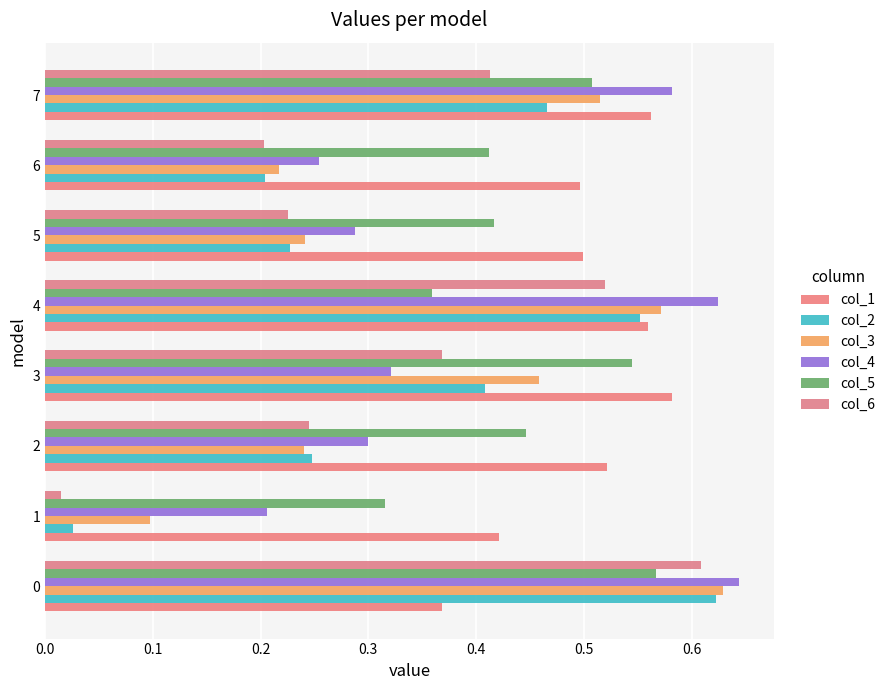

Reading left to right, extract all data points from this chart.

col_1: 0.4	0.4	0.5	0.6	0.6	0.5	0.5	0.6
col_2: 0.6	0.0	0.2	0.4	0.6	0.2	0.2	0.5
col_3: 0.6	0.1	0.2	0.5	0.6	0.2	0.2	0.5
col_4: 0.6	0.2	0.3	0.3	0.6	0.3	0.3	0.6
col_5: 0.6	0.3	0.4	0.5	0.4	0.4	0.4	0.5
col_6: 0.6	0.0	0.2	0.4	0.5	0.2	0.2	0.4